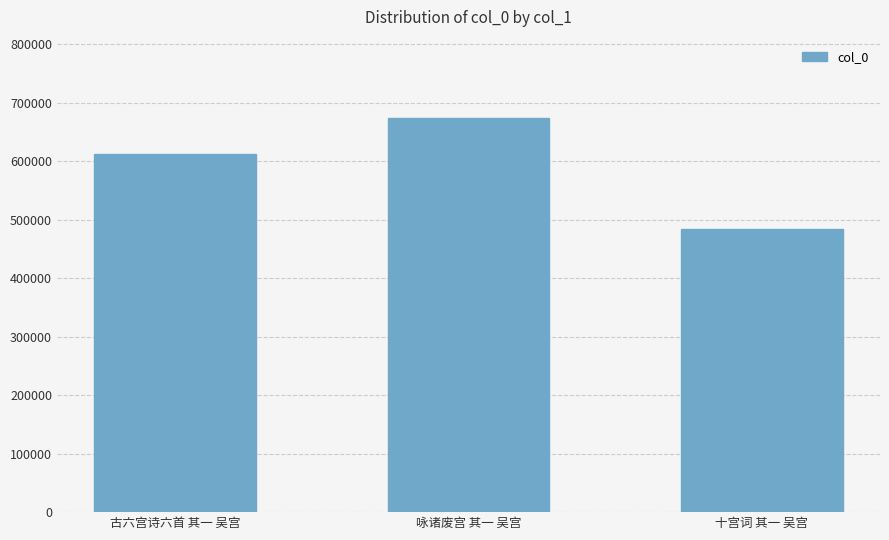

Read the value at 古六宫诗六首 其一 吴宫, to the nearest 100.

611700